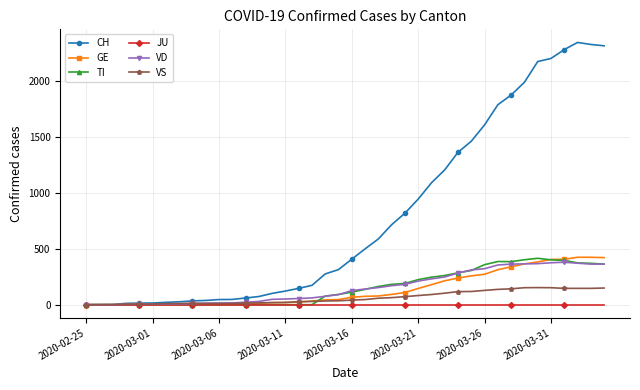

At how many categories does at least one series exceed 1829?

8